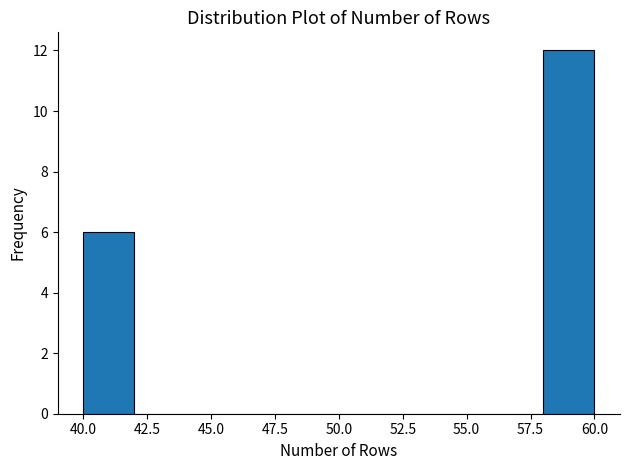

Reading left to right, transcribe this chart: for each bar, give the range it covers on the x-axis and its height. The values are not printed on the chart, so give them approximately, as read against the axis.

40 to 42: 6
42 to 44: 0
44 to 46: 0
46 to 48: 0
48 to 50: 0
50 to 52: 0
52 to 54: 0
54 to 56: 0
56 to 58: 0
58 to 60: 12